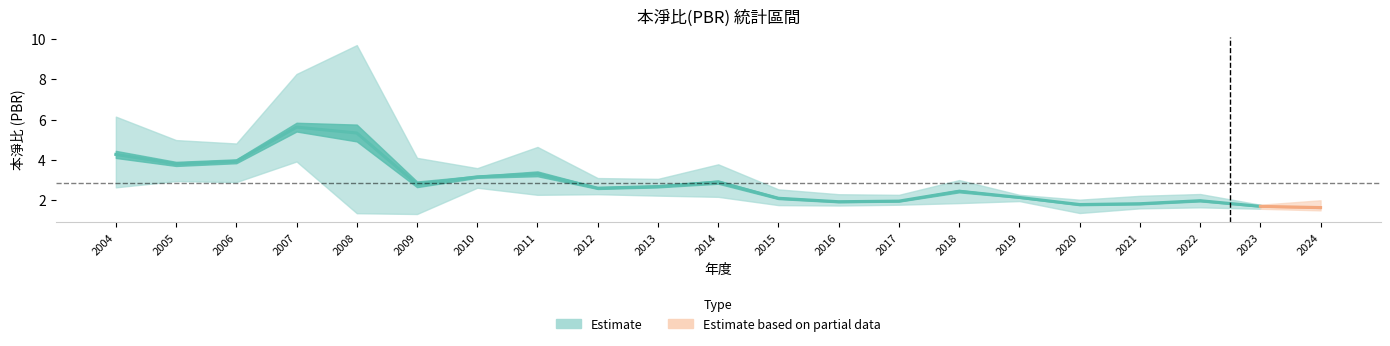

True or false: PBR_high and PBR_low intersect in this chart.

False